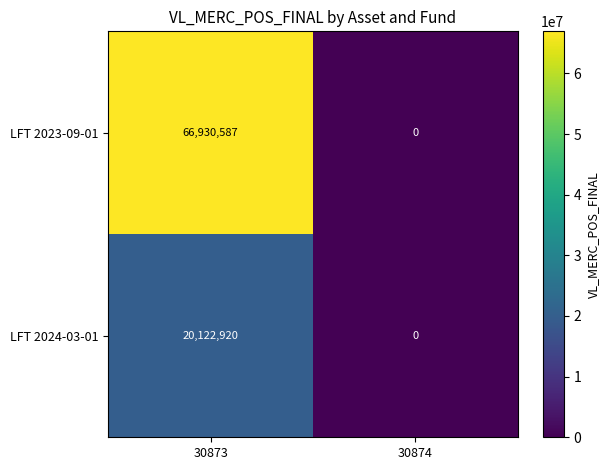

Reading left to right, transcribe all the data shown in this chart.

LFT 2023-09-01: 66930587	0
LFT 2024-03-01: 20122920	0